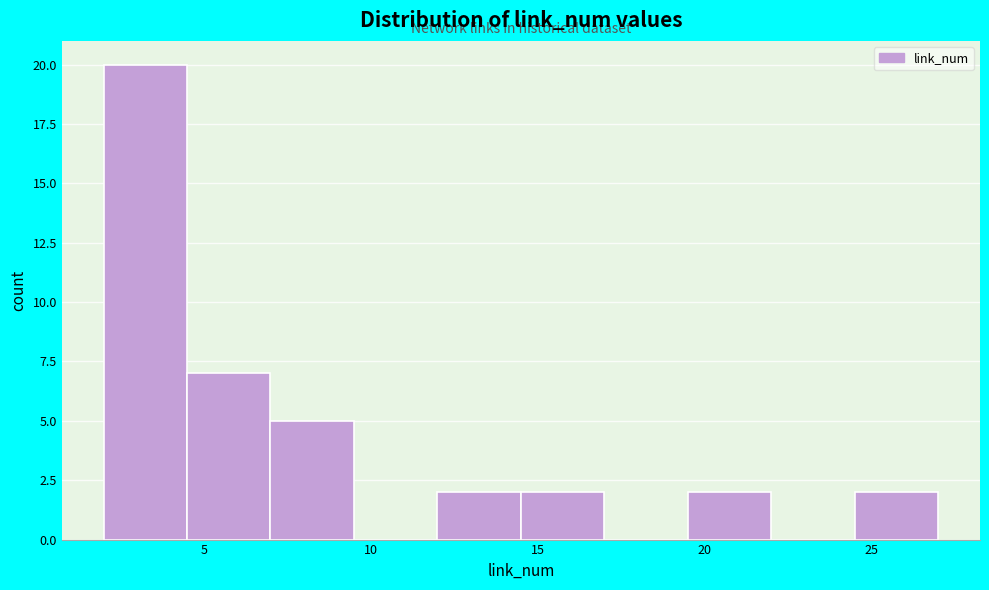

Reading left to right, transcribe this chart: for each bar, give the range it covers on the x-axis and its height. The values are not printed on the chart, so give them approximately, as read against the axis.

2.0 to 4.5: 20
4.5 to 7.0: 7
7.0 to 9.5: 5
9.5 to 12.0: 0
12.0 to 14.5: 2
14.5 to 17.0: 2
17.0 to 19.5: 0
19.5 to 22.0: 2
22.0 to 24.5: 0
24.5 to 27.0: 2